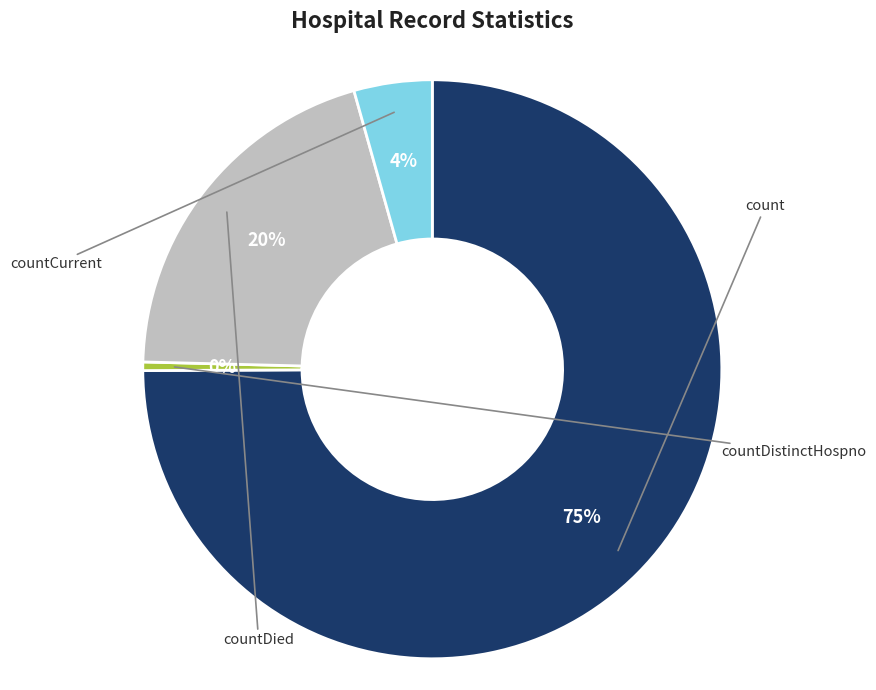

What is the largest slice in the pie chart?

count